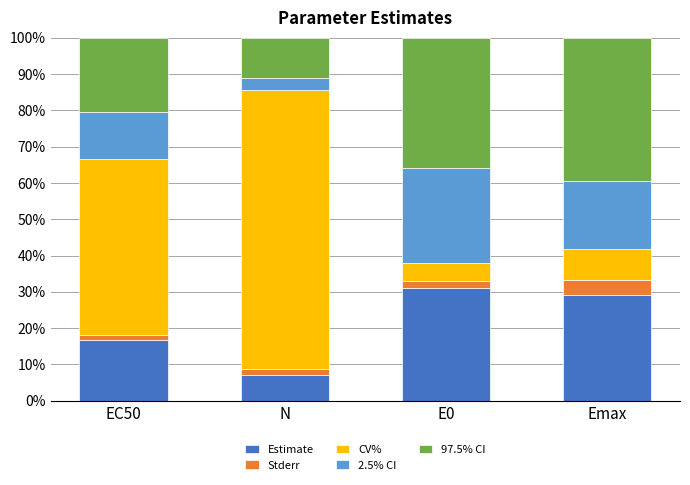

What is the total value across all series at Emax?

100.0